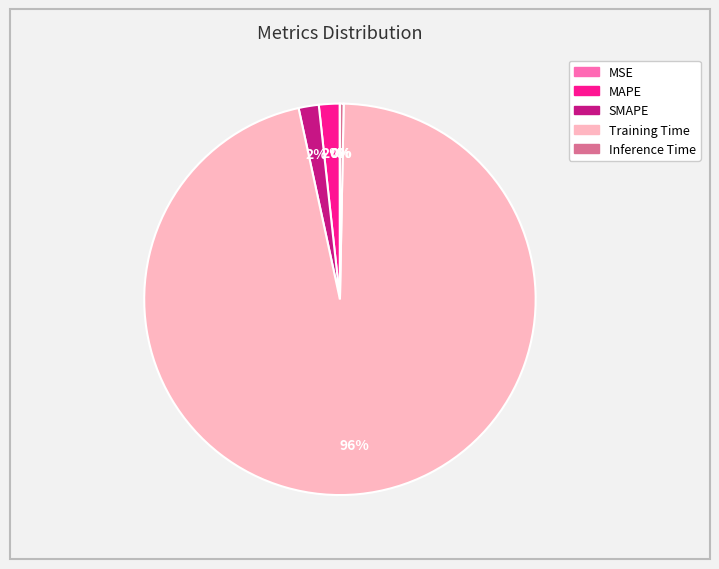

What is the largest slice in the pie chart?

Training Time